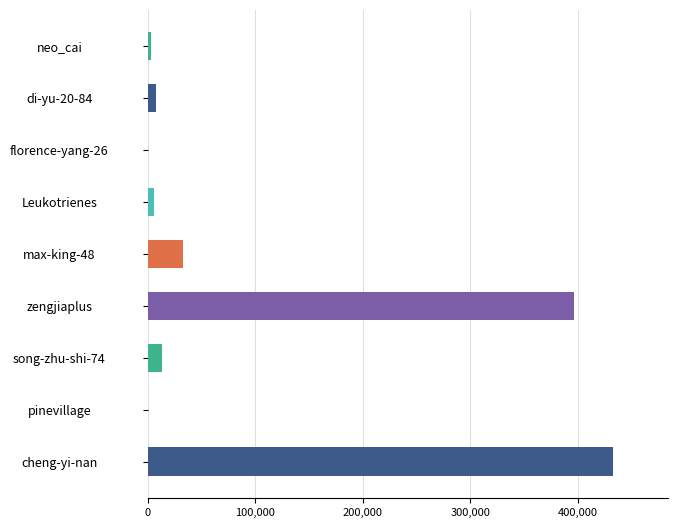

What is the sum of all values?

891866